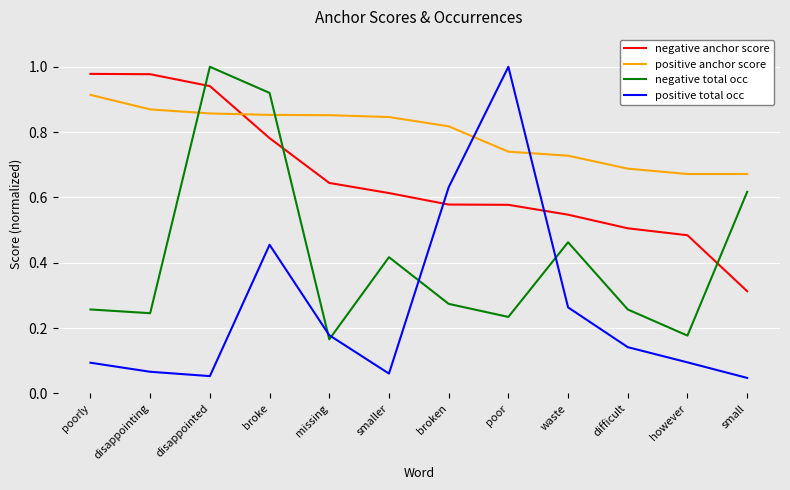

Rank the series at smaller from lowest to highest value.

positive total occ, negative total occ, negative anchor score, positive anchor score